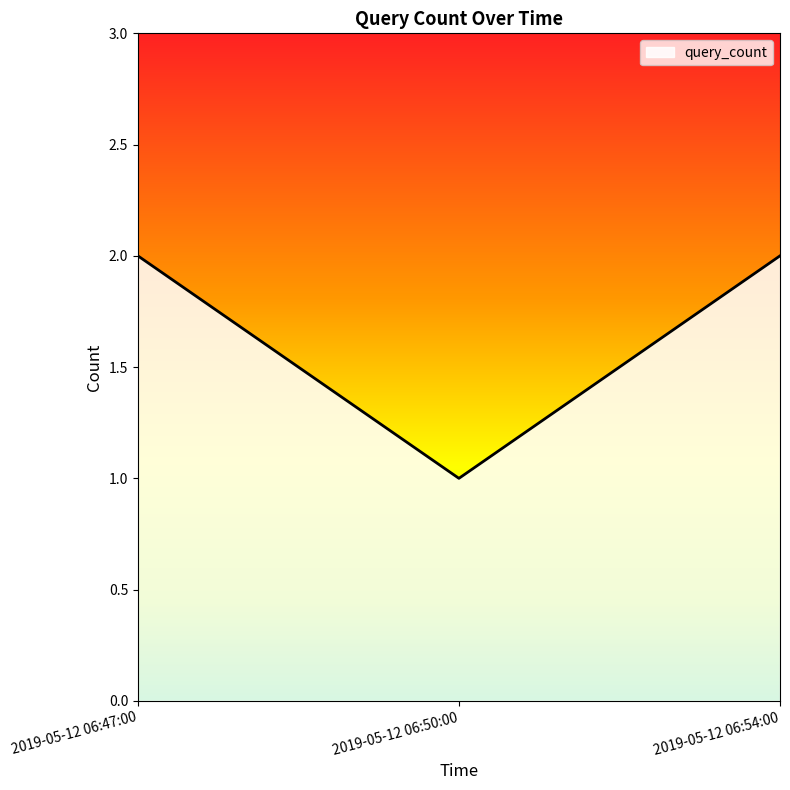

Between 2019-05-12 06:54:00 and 2019-05-12 06:50:00, which is larger?

2019-05-12 06:54:00